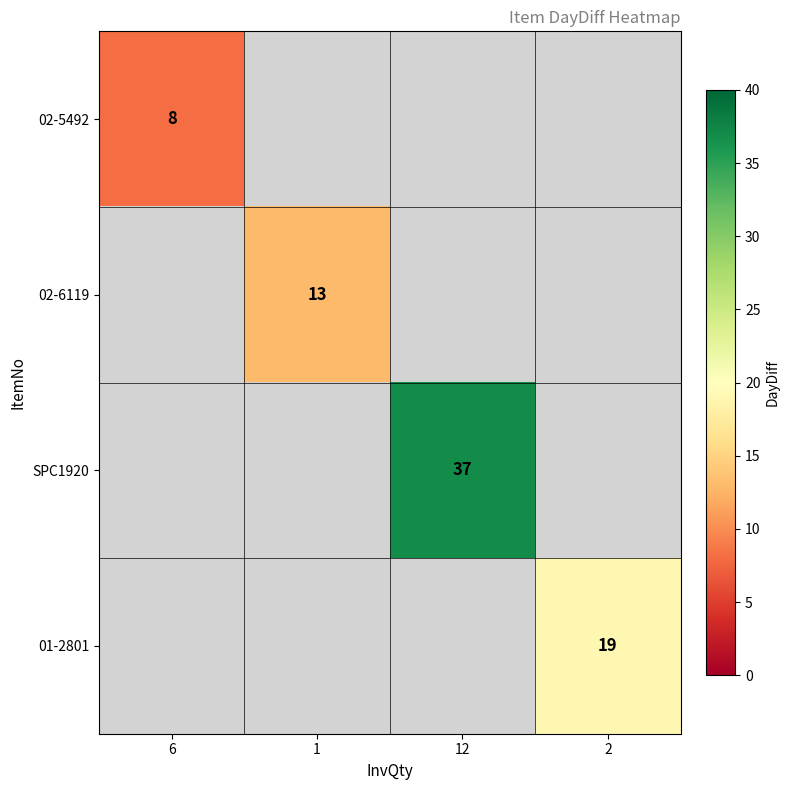

The value of SPC1920 at 12 is 37. True or false?

True